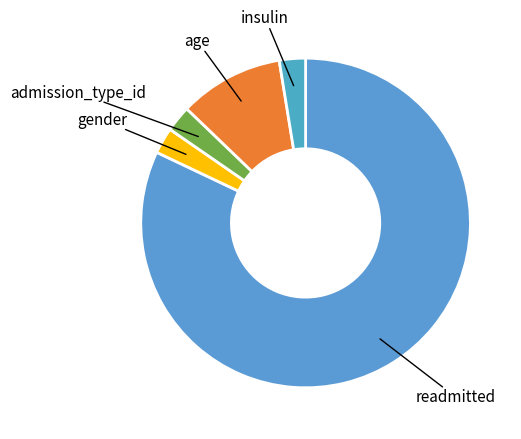

Is there a majority slice in this chart?

Yes